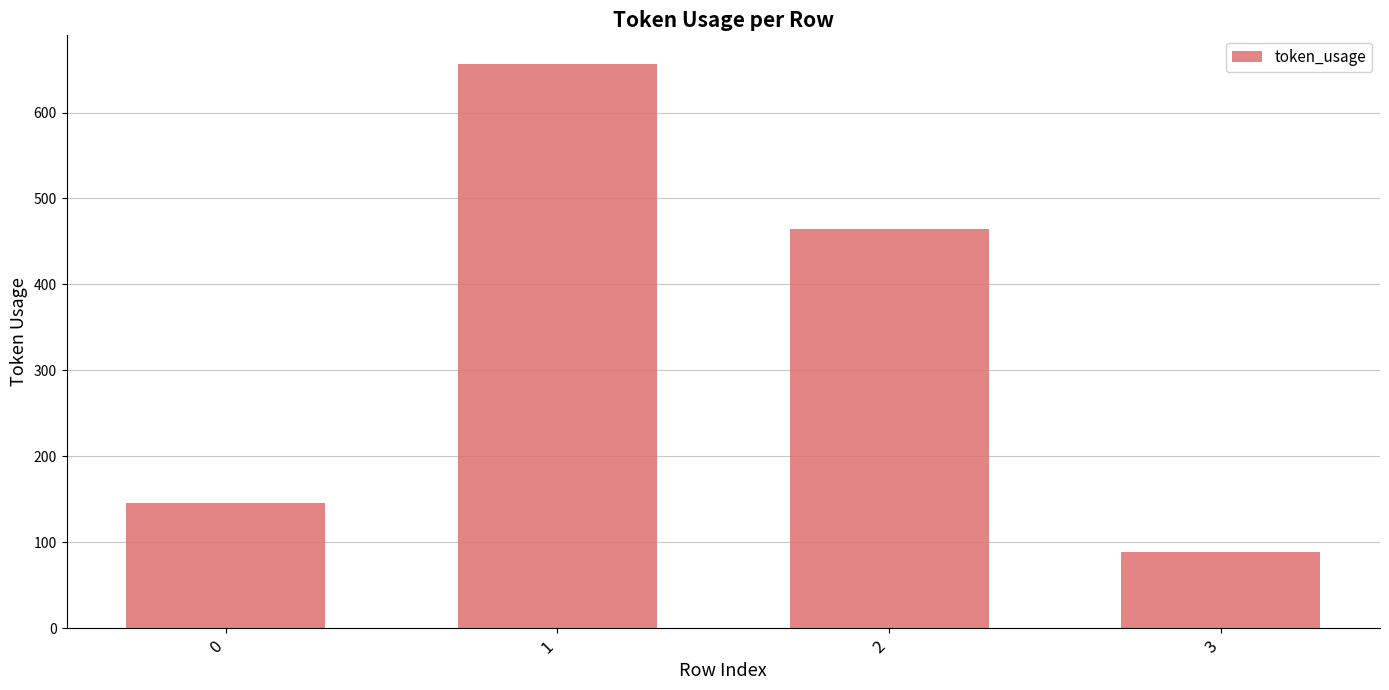

Reading left to right, transcribe all the data shown in this chart.

0=145	1=657	2=465	3=88